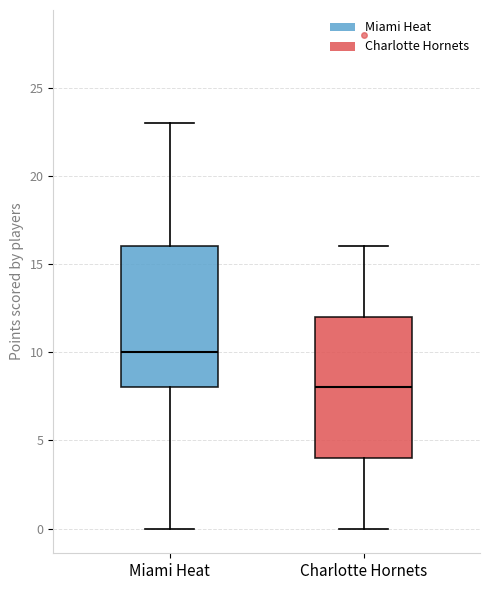

Reading left to right, read every box against the y-axis: the position of its median line, the range the box covers, and the ends of its whiskers. The values are not printed on the chart, so give them approximately, as read against the axis.

Miami Heat: median 10, box 8 to 16, whiskers 0 to 23
Charlotte Hornets: median 8, box 4 to 12, whiskers 0 to 16